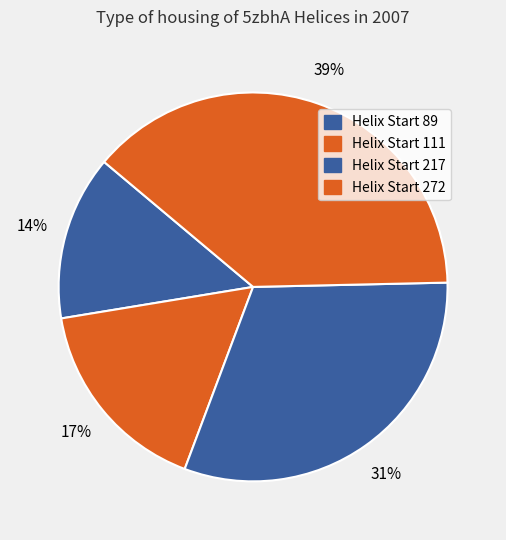

Count the number of slices in the pie.

4